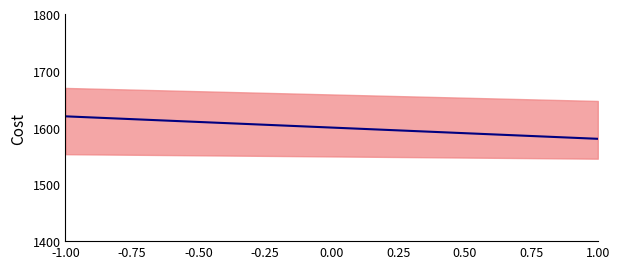

Does the chart have visible grid lines?

No